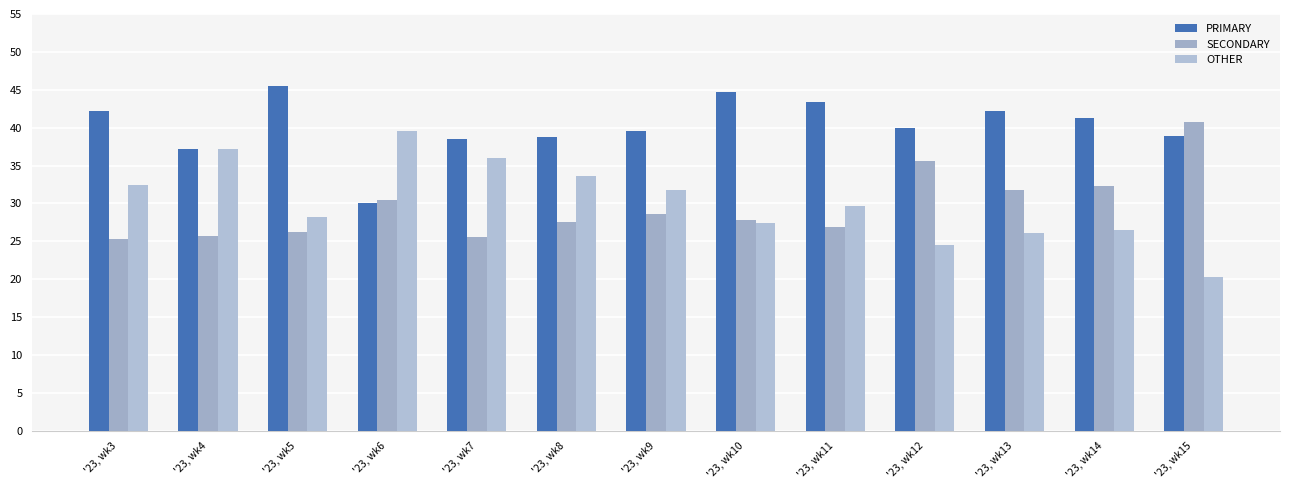

How many bars are there in total?

39